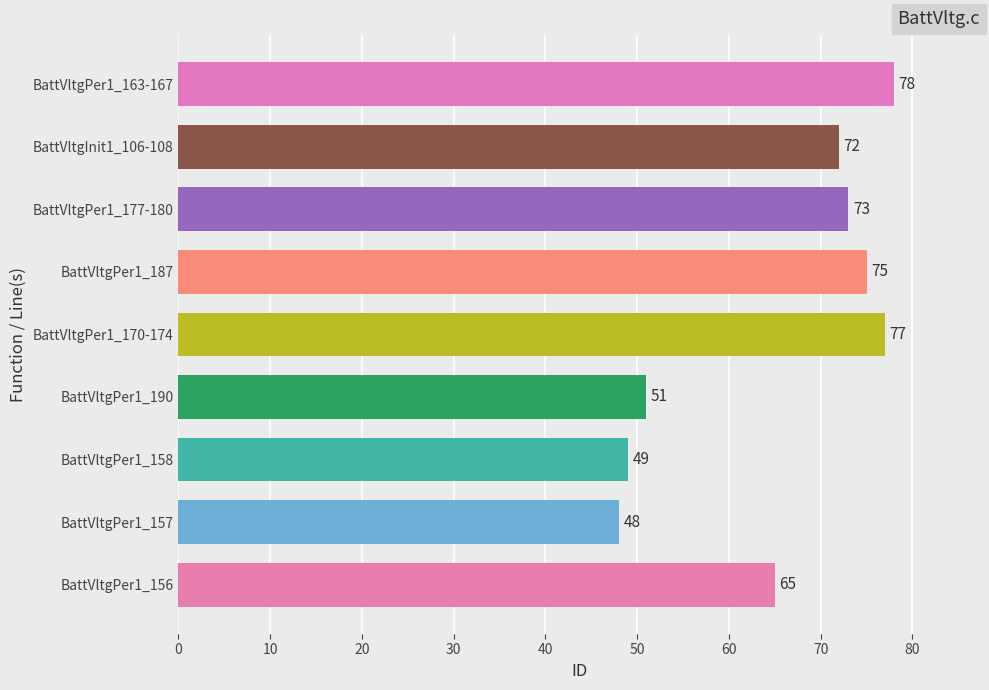

Where is the data nearest to the value 63?

BattVltgPer1_156